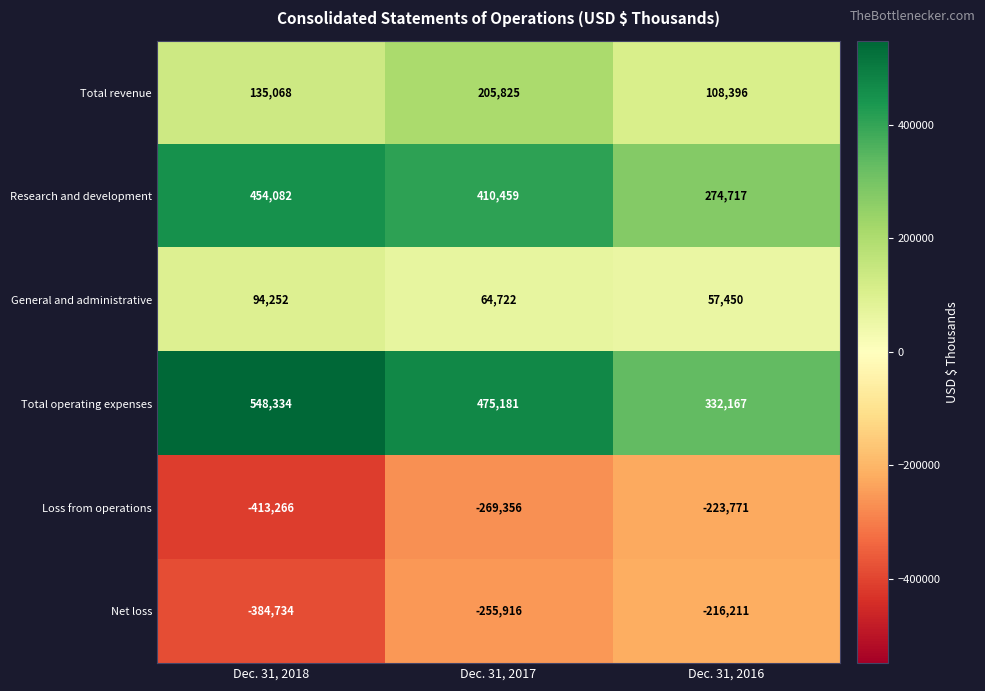

What is the average value of the Net loss series?

-285620